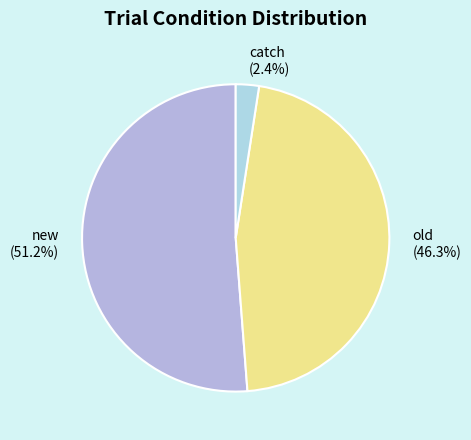

What is the smallest slice in the pie chart?

catch